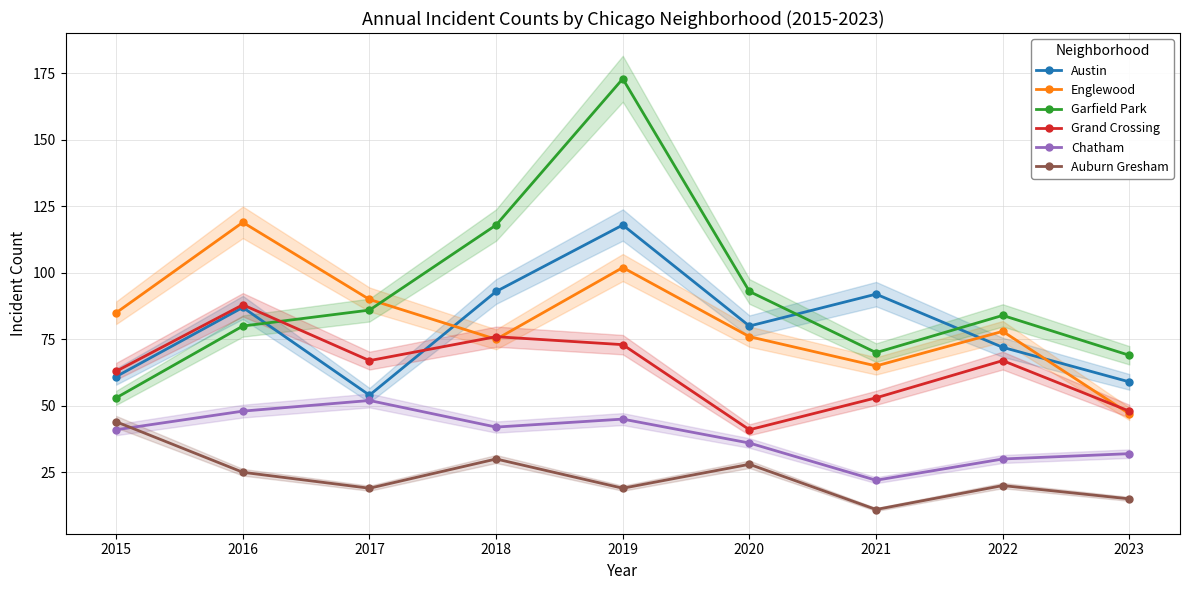

What is the average value of the Chatham series?

39